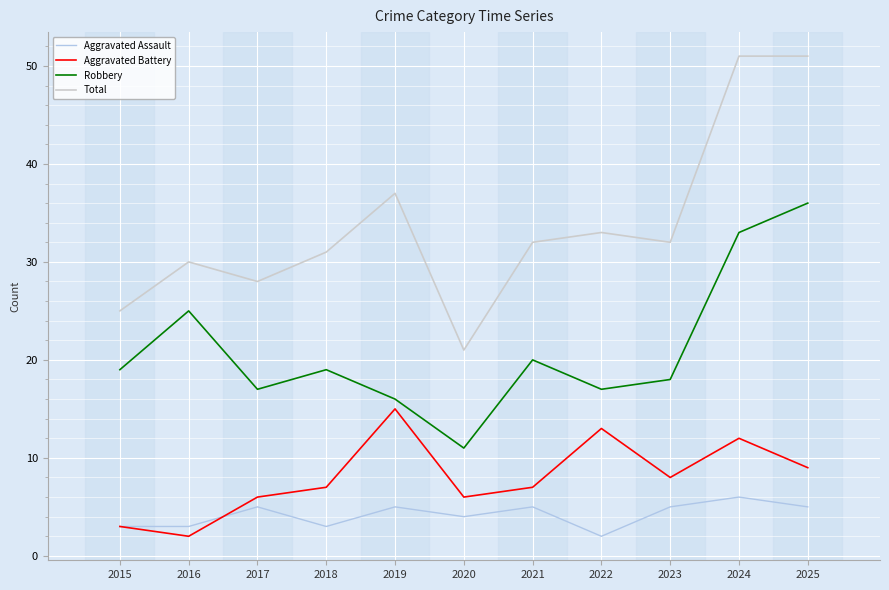

What is the average value of the Aggravated Battery series?

8